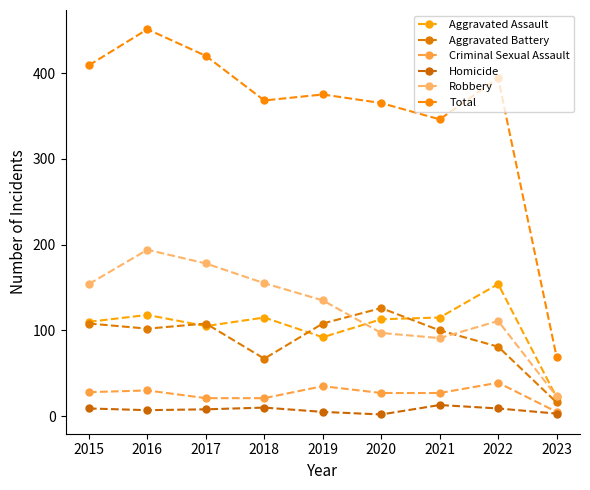

How many interior local valleys does the Aggravated Assault series have?

2